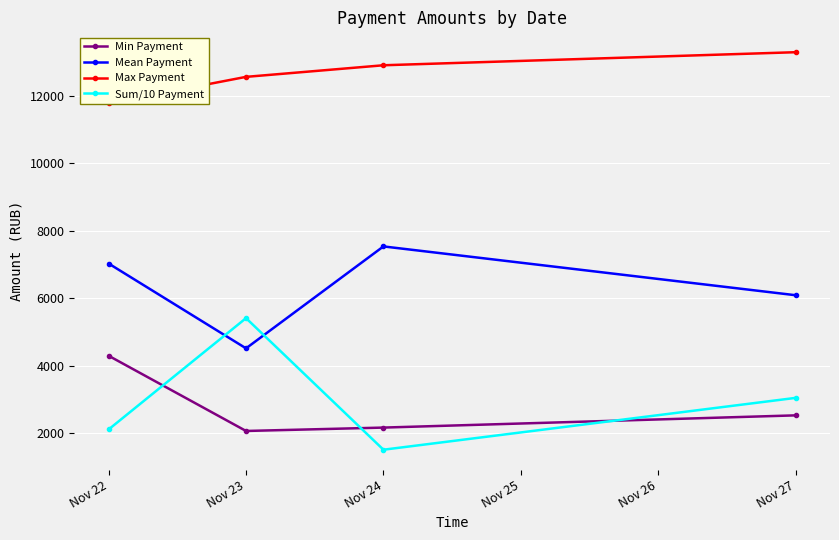

What is the sum of all Min Payment values?

11037.7